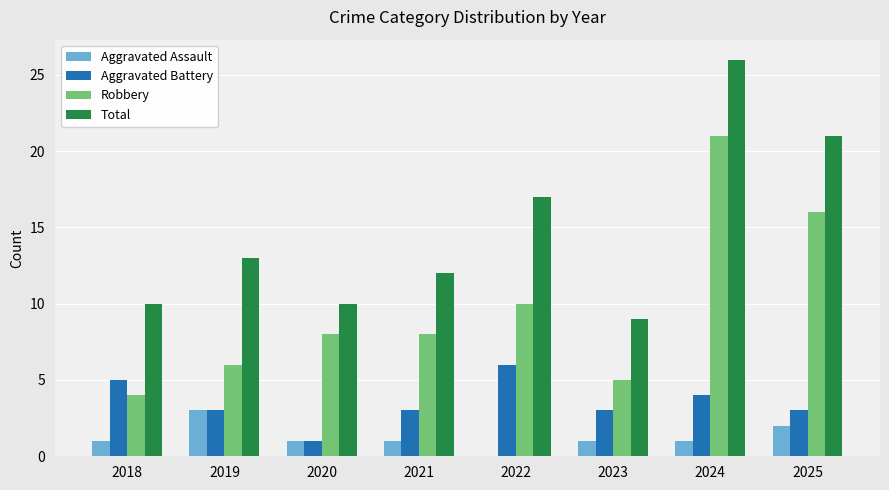

Does the chart contain stacked bars?

No